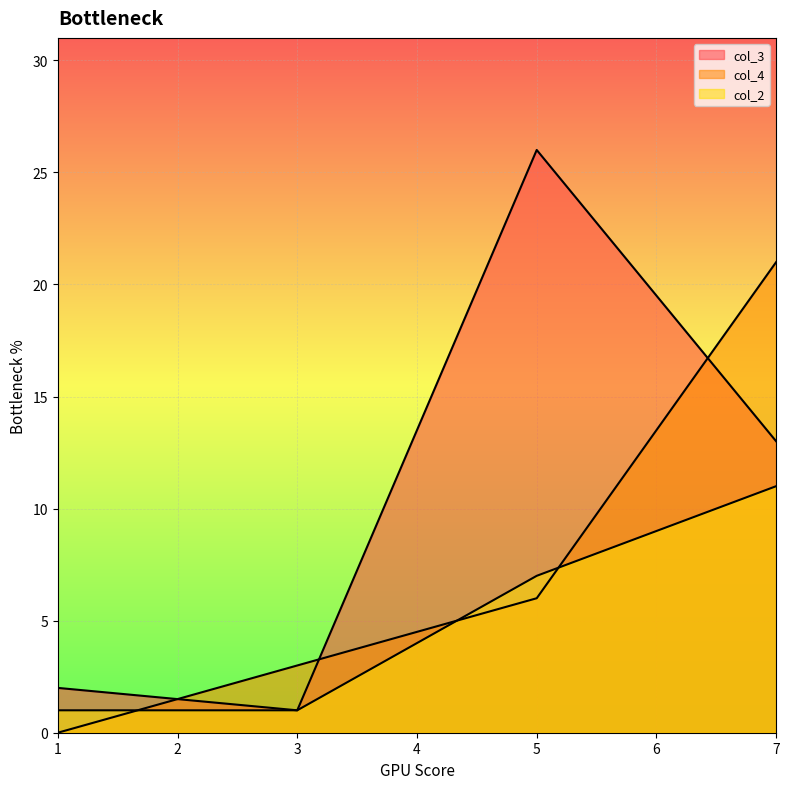

Reading left to right, extract all data points from this chart.

col_3: 1=2	3=1	5=26	7=13
col_4: 1=0	3=3	5=6	7=21
col_2: 1=1	3=1	5=7	7=11